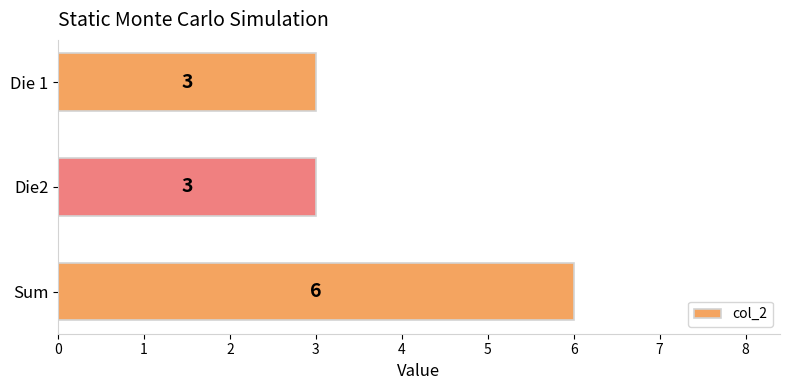

What is the sum of the values at Sum and Die 1?

9